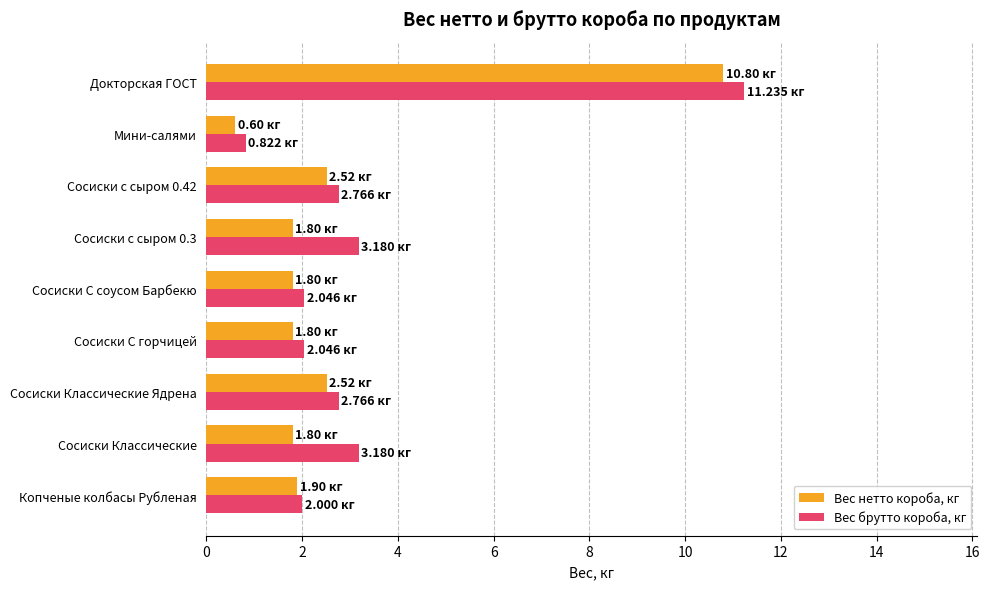

What is the sum of the Вес нетто короба, кг values at Сосиски с сыром 0.42 and Копченые колбасы Рубленая?

4.4